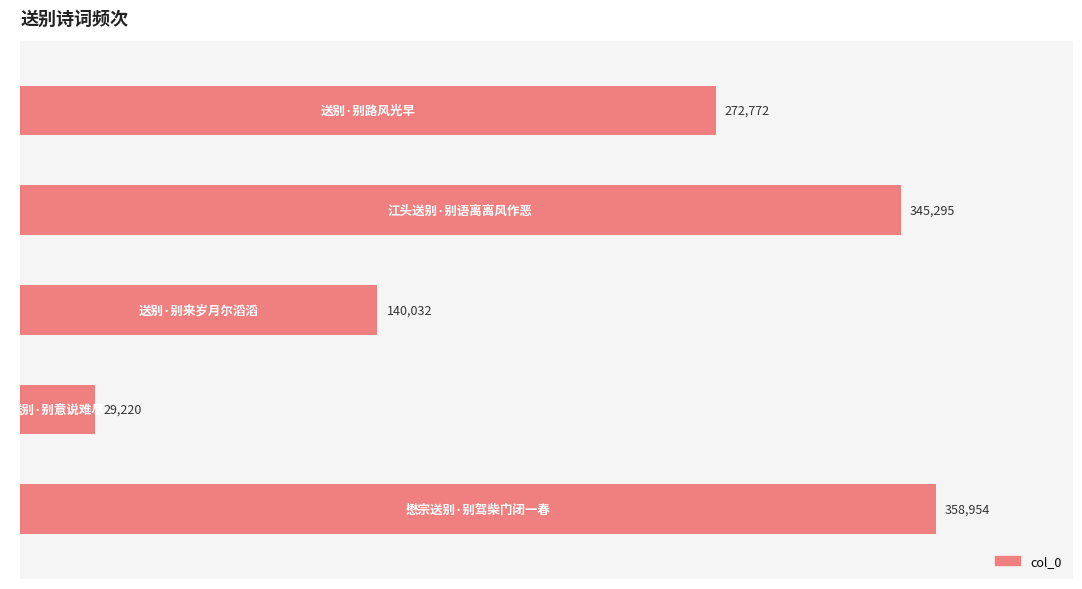

Reading bottom to top, list all the values displayed in this chart.

358954	29220	140032	345295	272772